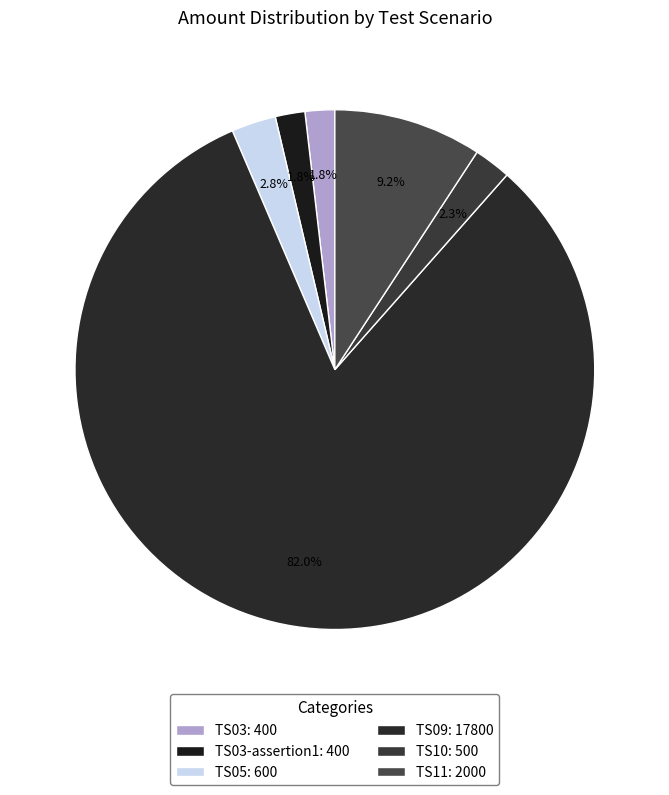

Count the number of slices in the pie.

6